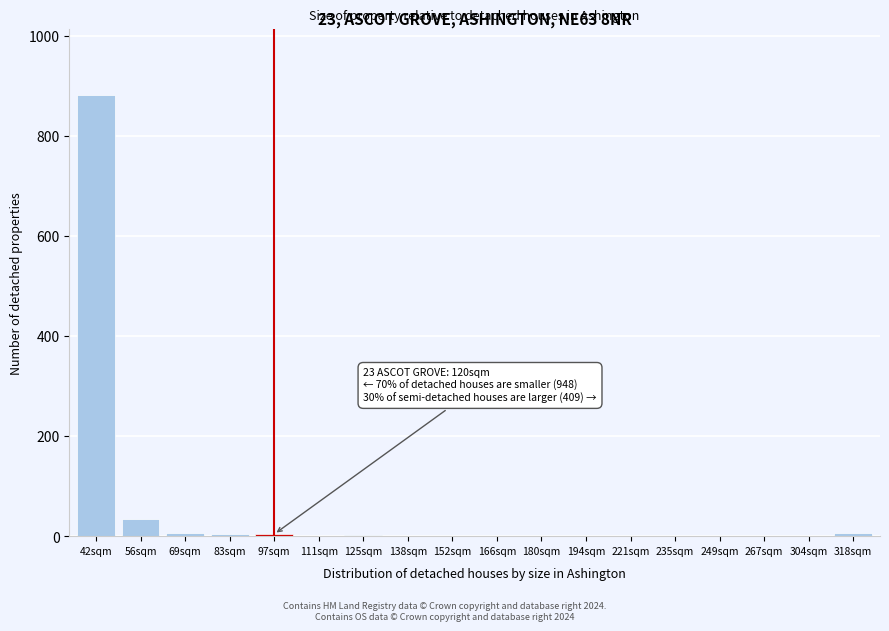

True or false: the data shows -321 at 221sqm.

False